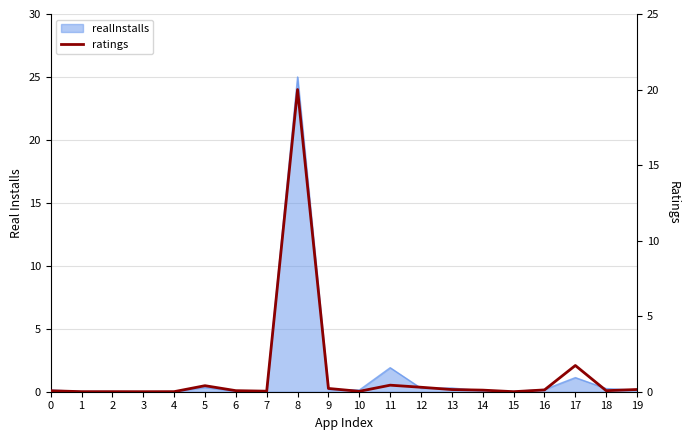

Rank the categories by value from highest to lowest.

8, 17, 11, 5, 12, 9, 19, 13, 16, 14, 6, 18, 0, 7, 10, 1, 2, 4, 15, 3